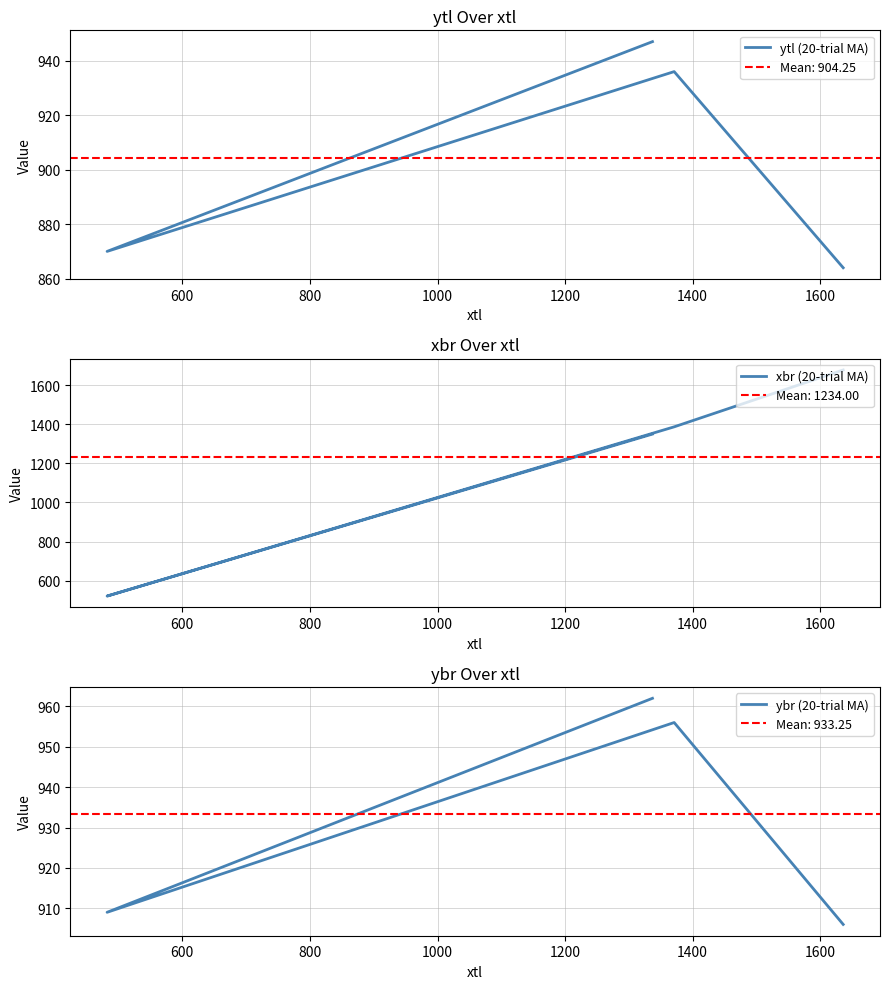

The ytl (20-trial MA) series shows 1164 at 800. True or false?

False